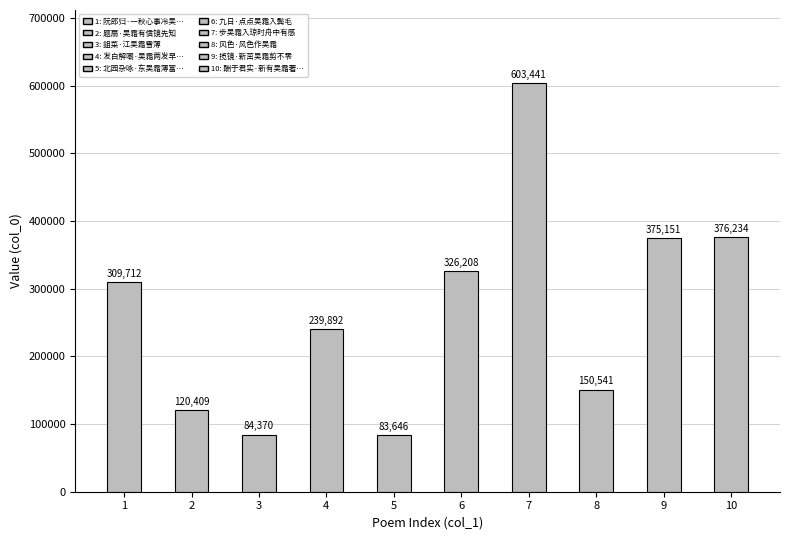

What is the maximum value shown in the chart?

603441